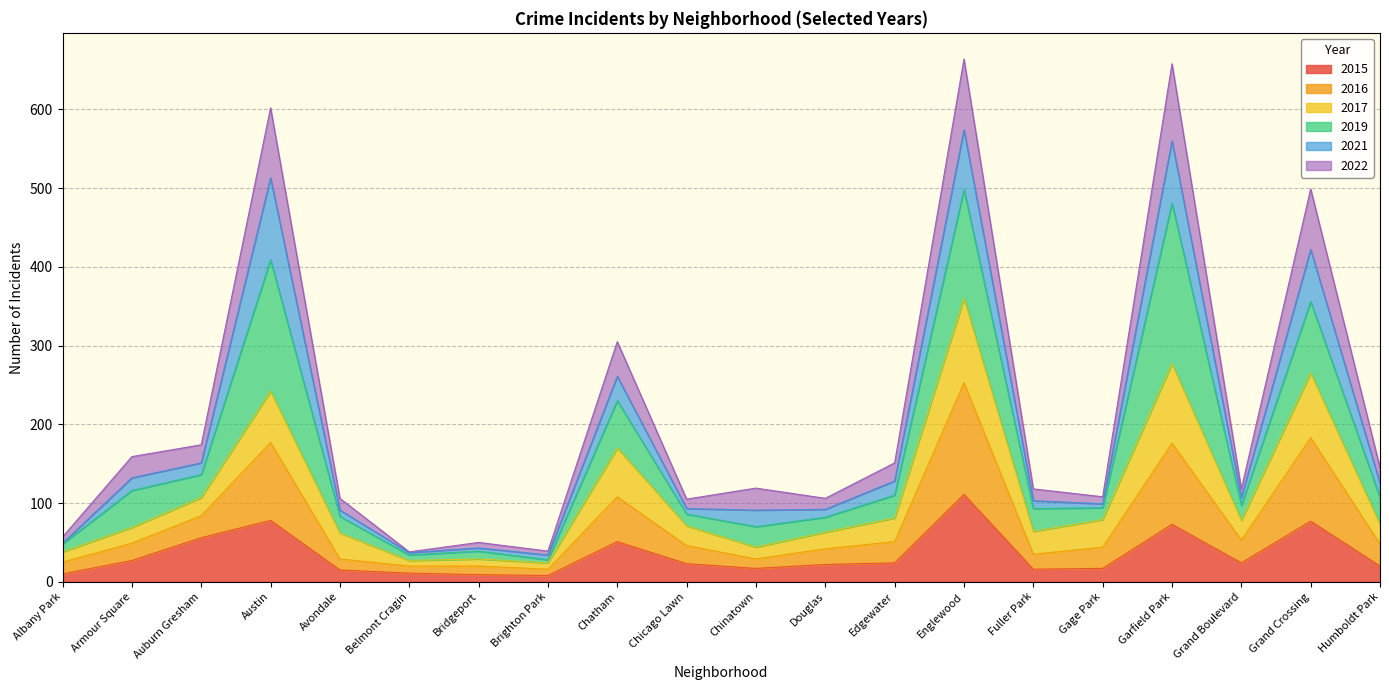

What is the spread (max minus min) of values at Chicago Lawn?

82